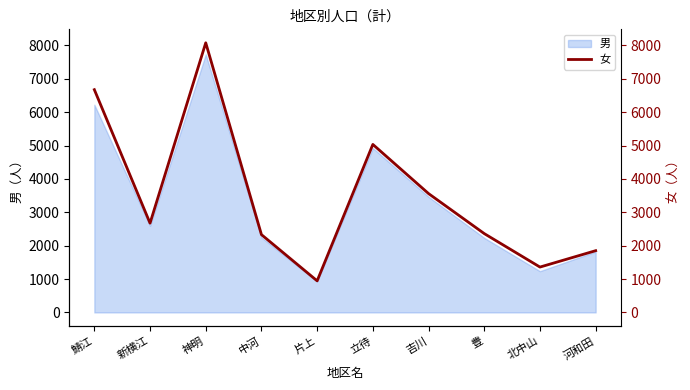

Does the chart have visible grid lines?

No